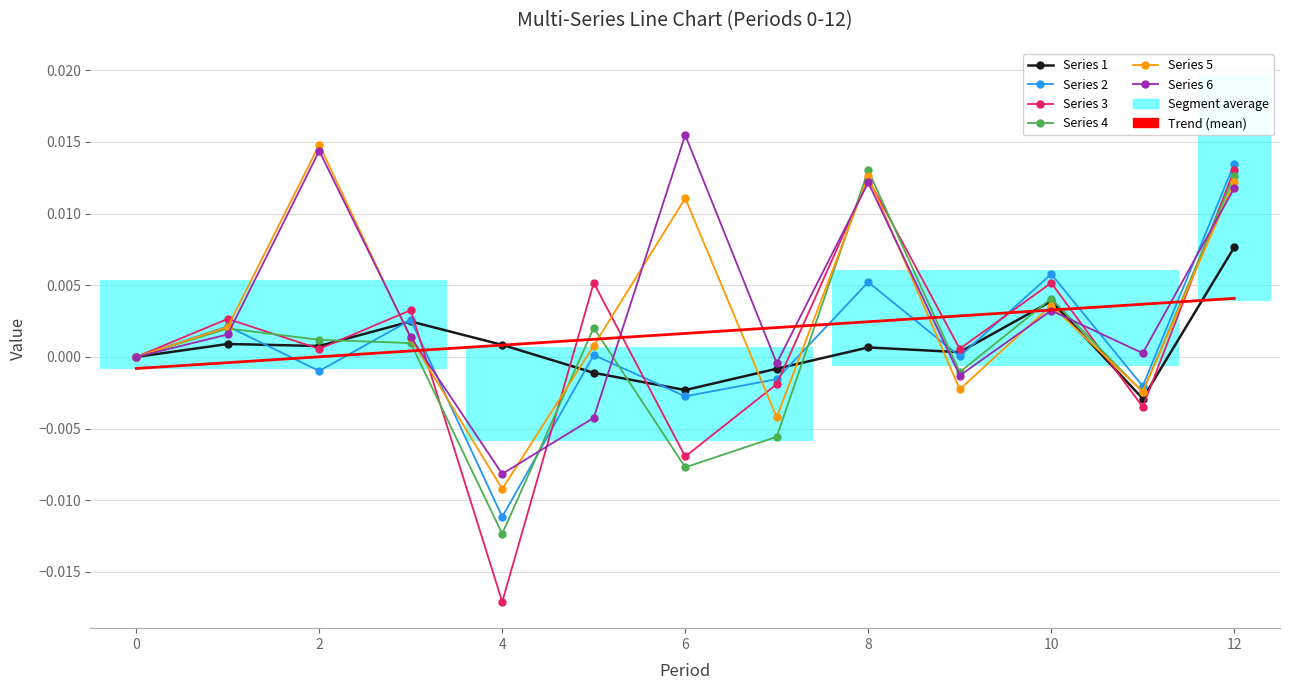

Which series changed the most between 0 and 2?

5